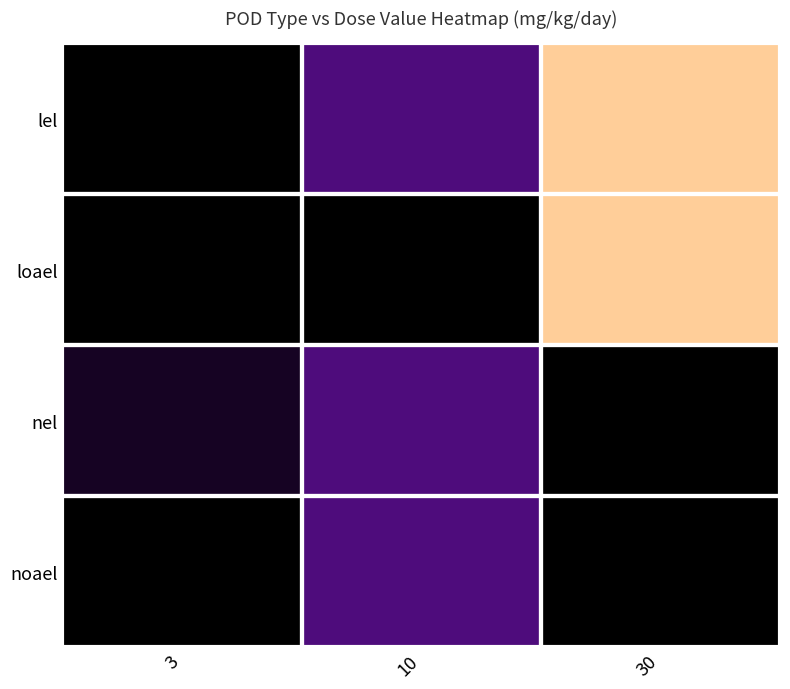

What is the spread (max minus min) of values at 10?

10